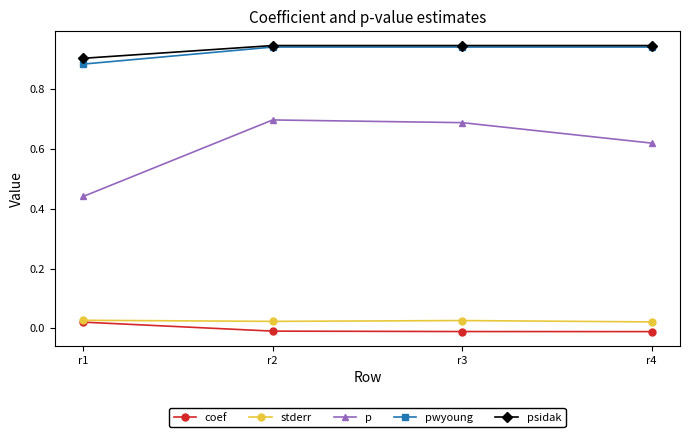

How many interior local peaks does the p series have?

1